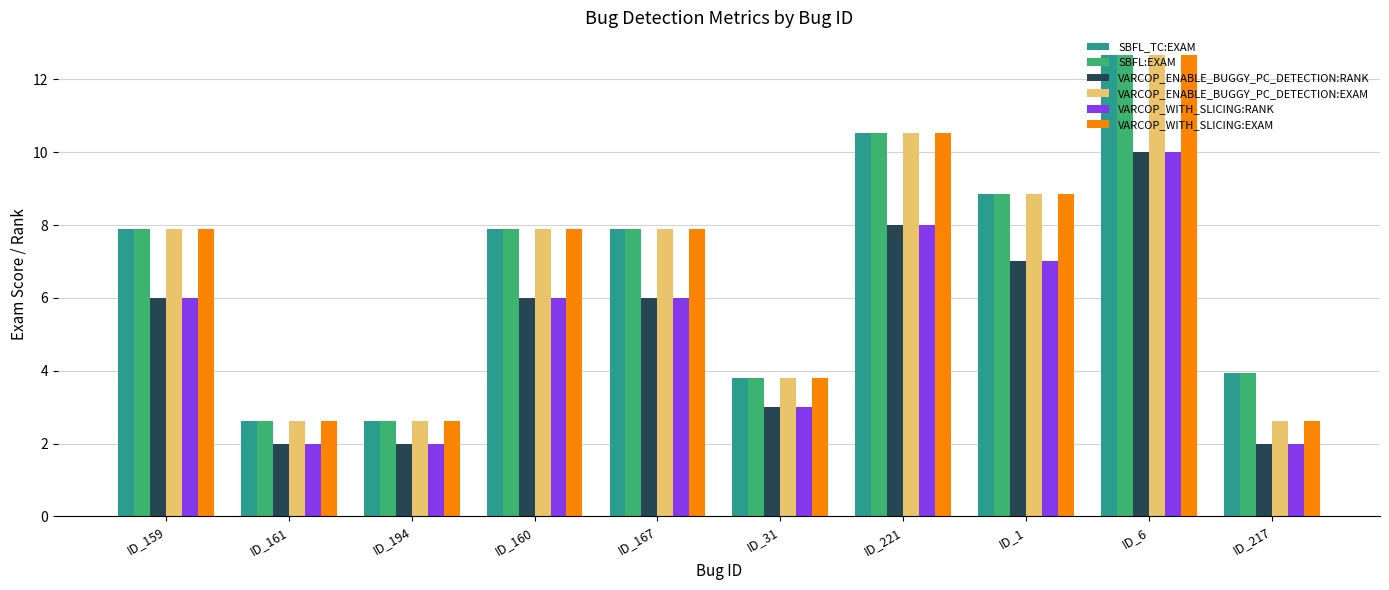

What is the total value across all series at ID_160?

43.6